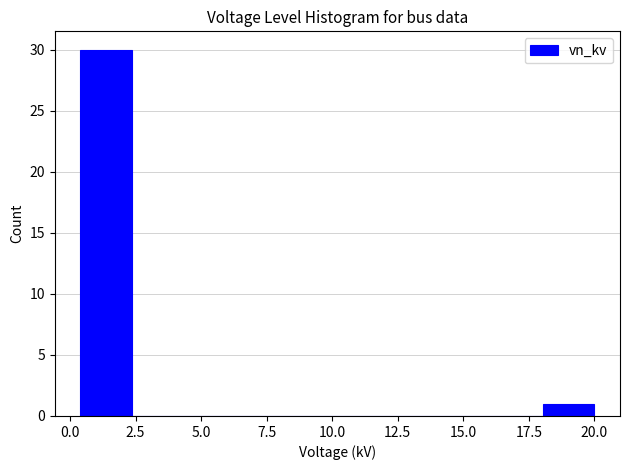

Around what value on the x-axis is the tallest bar? Give the approximate position of its centre, as read against the axis.

1.5